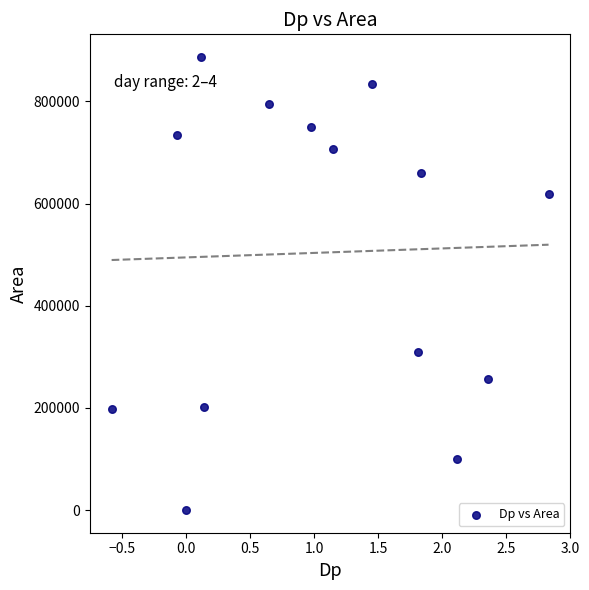

What Y value in the scatter plot is closest to 443437?

308750